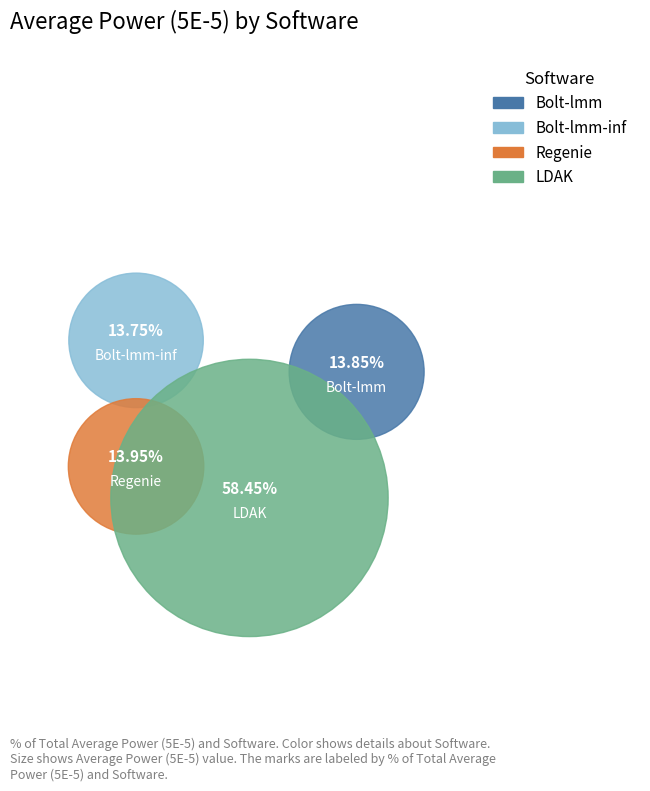

To the nearest percent, what is the difference between the LDAK and Bolt-lmm-inf slice percentages?

45%